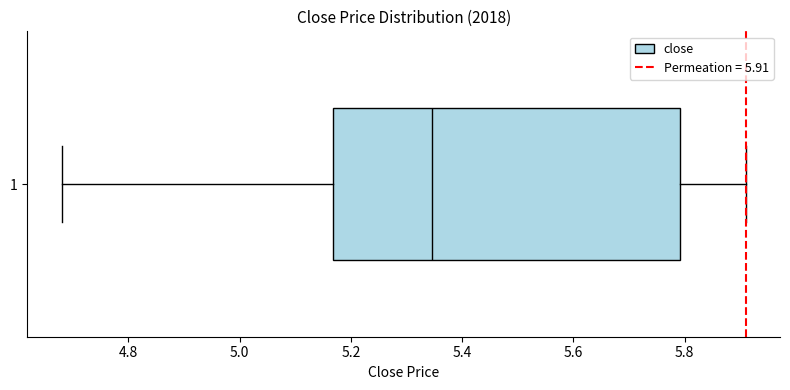

Where does the median line of the box at y = 1 sit on the x-axis? The values are not printed on the chart, so give them approximately, as read against the axis.

5.34